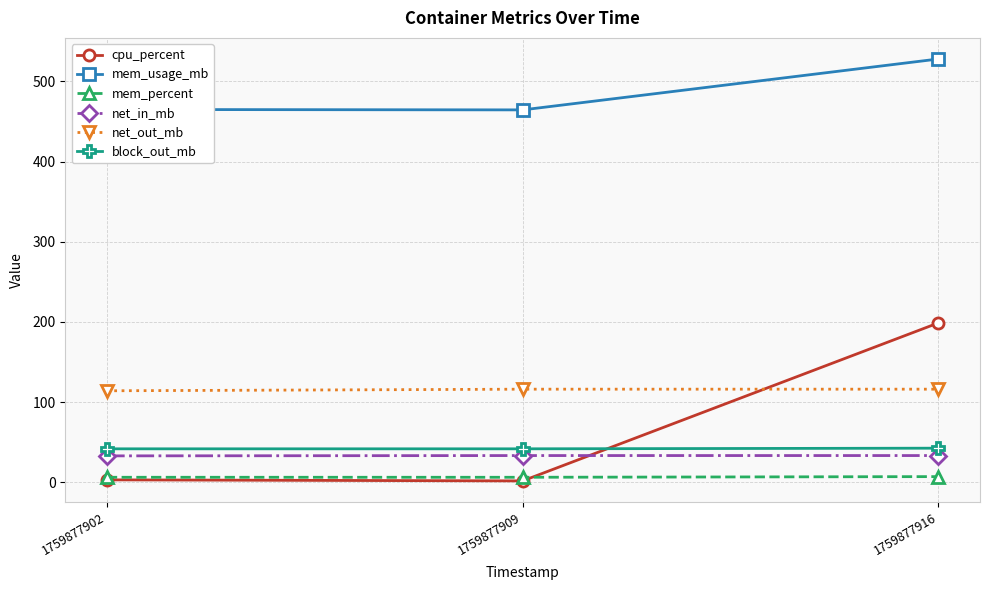

Is it true that cpu_percent equals 198.7 at 1759877916?

True